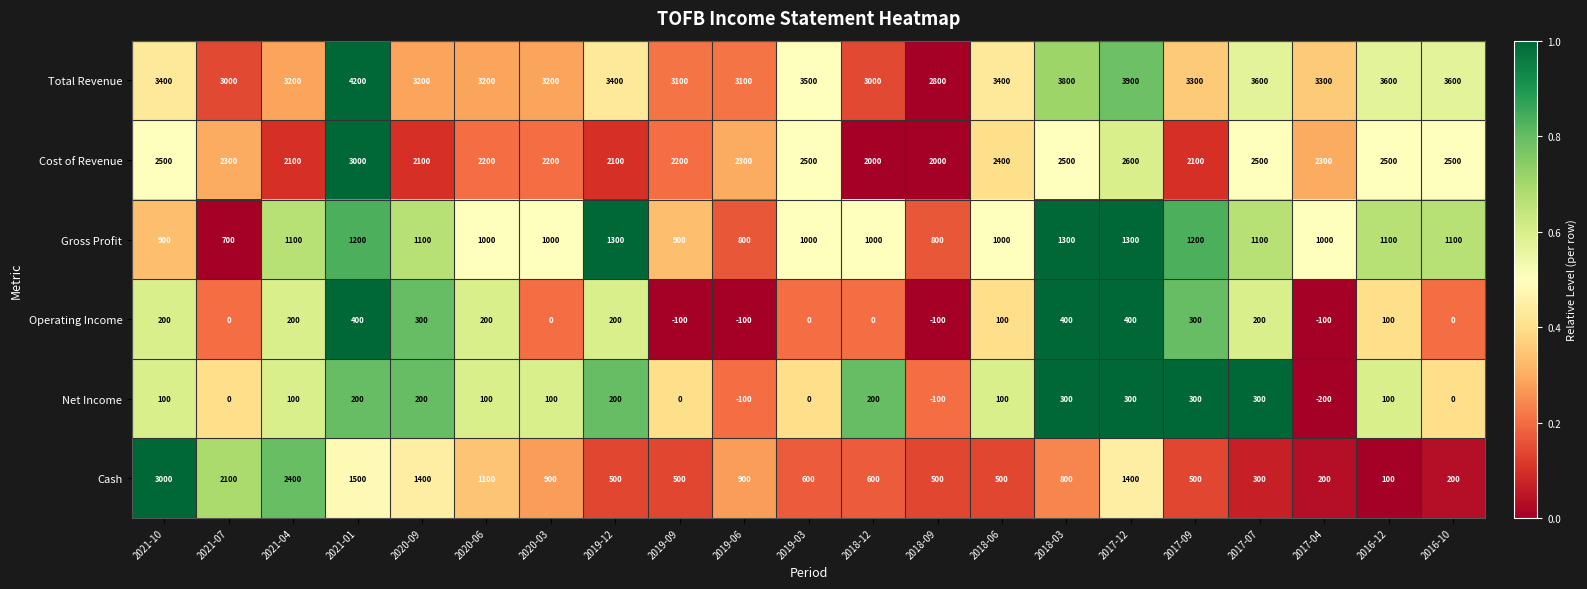

At which category does the chart reach its peak across all series?

2021-01